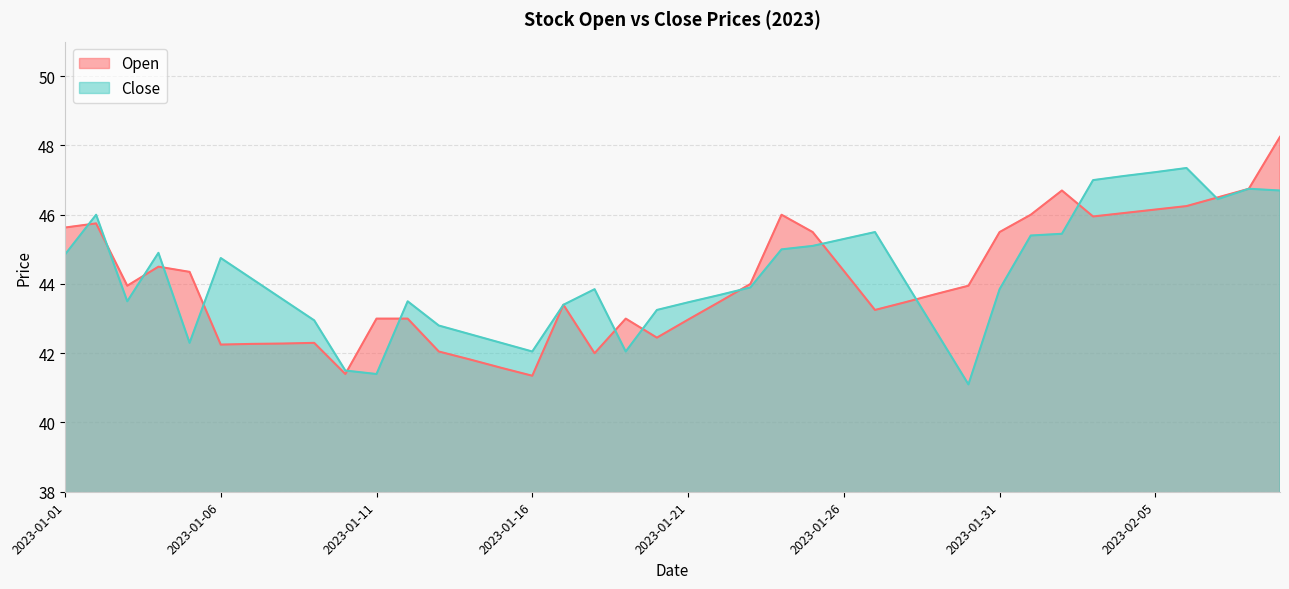

True or false: Open and Close cross at least once.

True